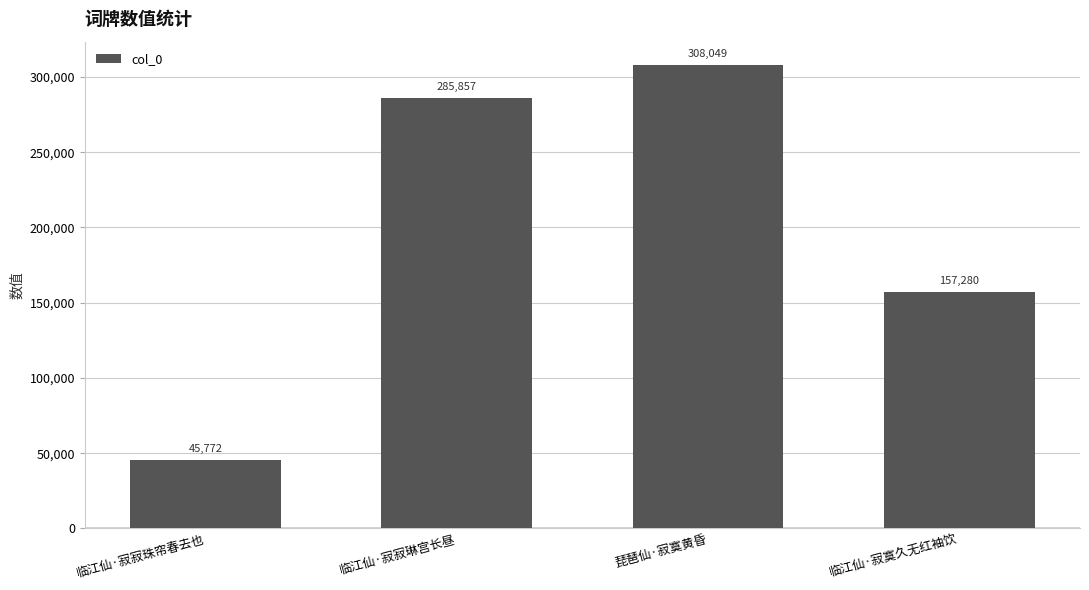

What is the difference between the maximum and second lowest values?

150769